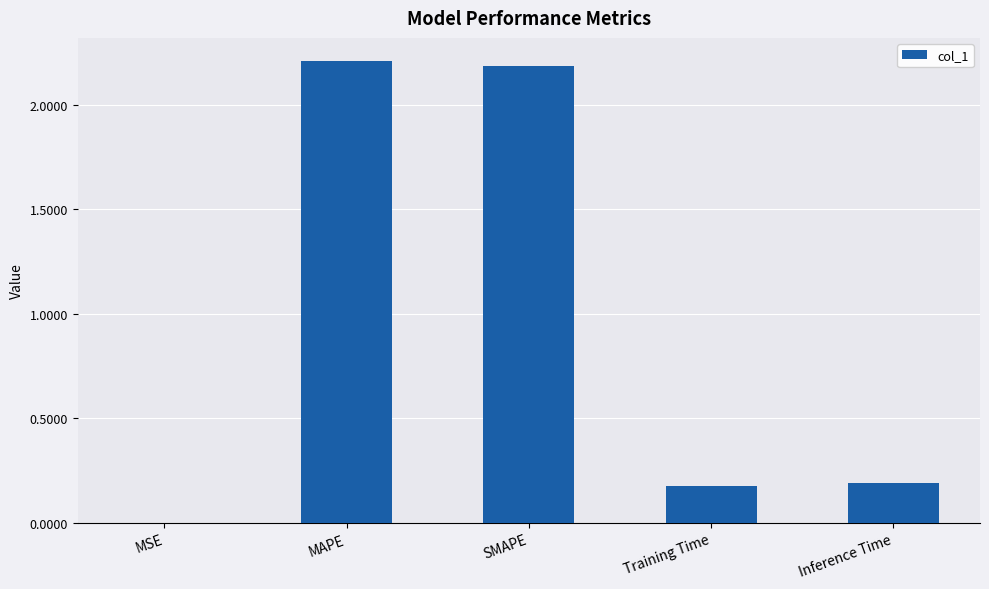

What is the change in value from MAPE to Inference Time?

-2.0